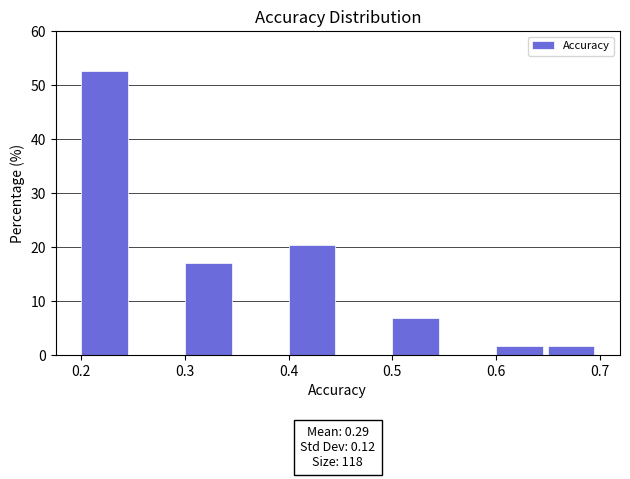

Over which range of the x-axis is the bar tallest?

0.20 to 0.25